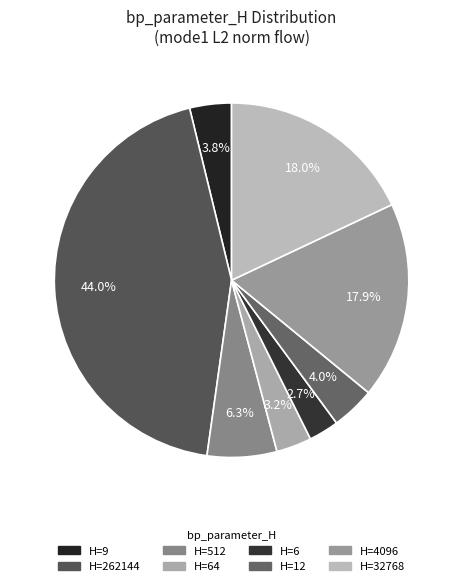

Count the number of slices in the pie.

8